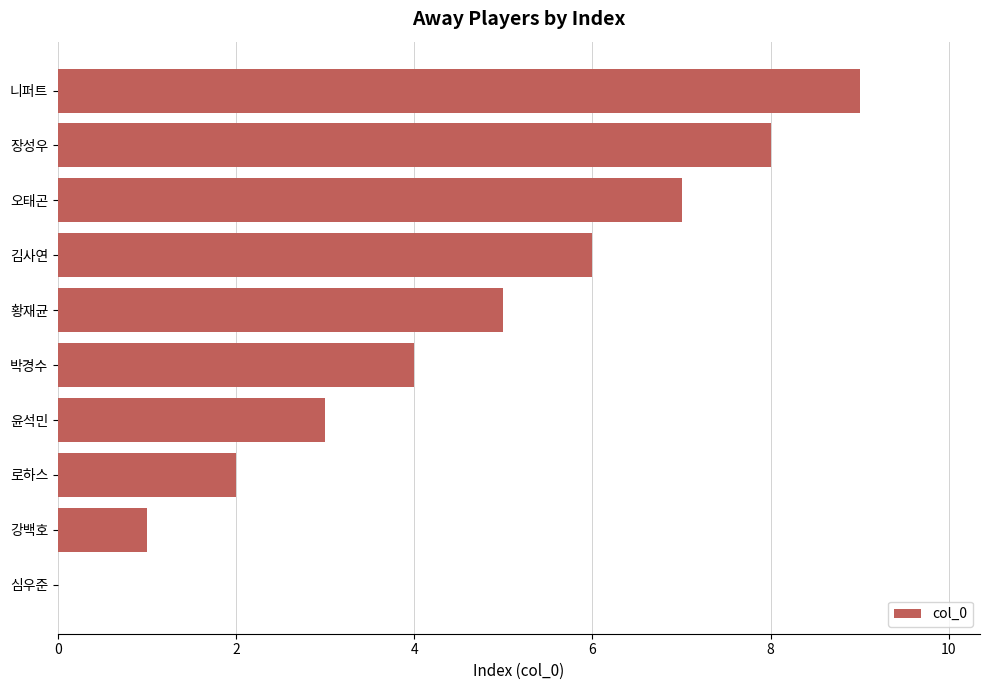

What is the greatest value displayed?

9